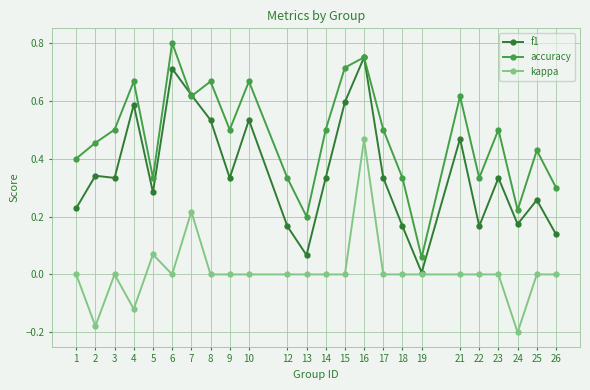

True or false: kappa and accuracy cross at least once.

False